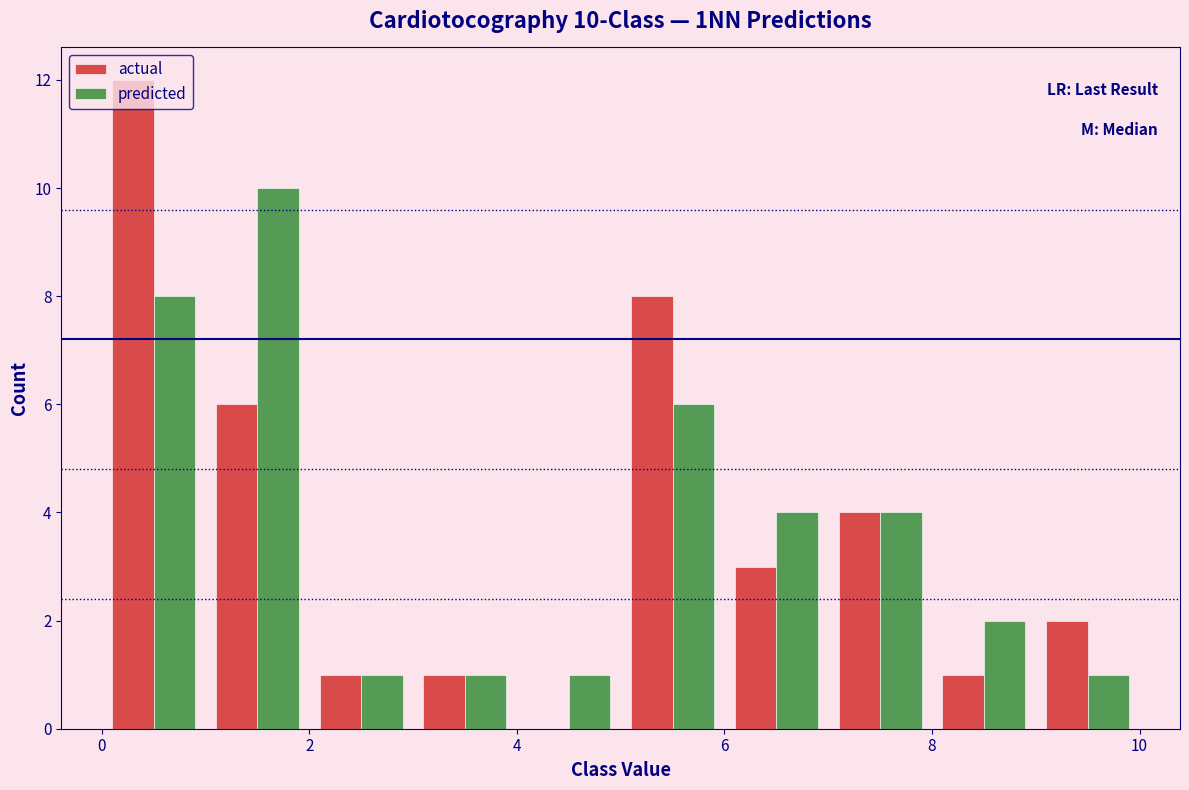

In the actual series, which range on the x-axis has the tallest bar?

0 to 1